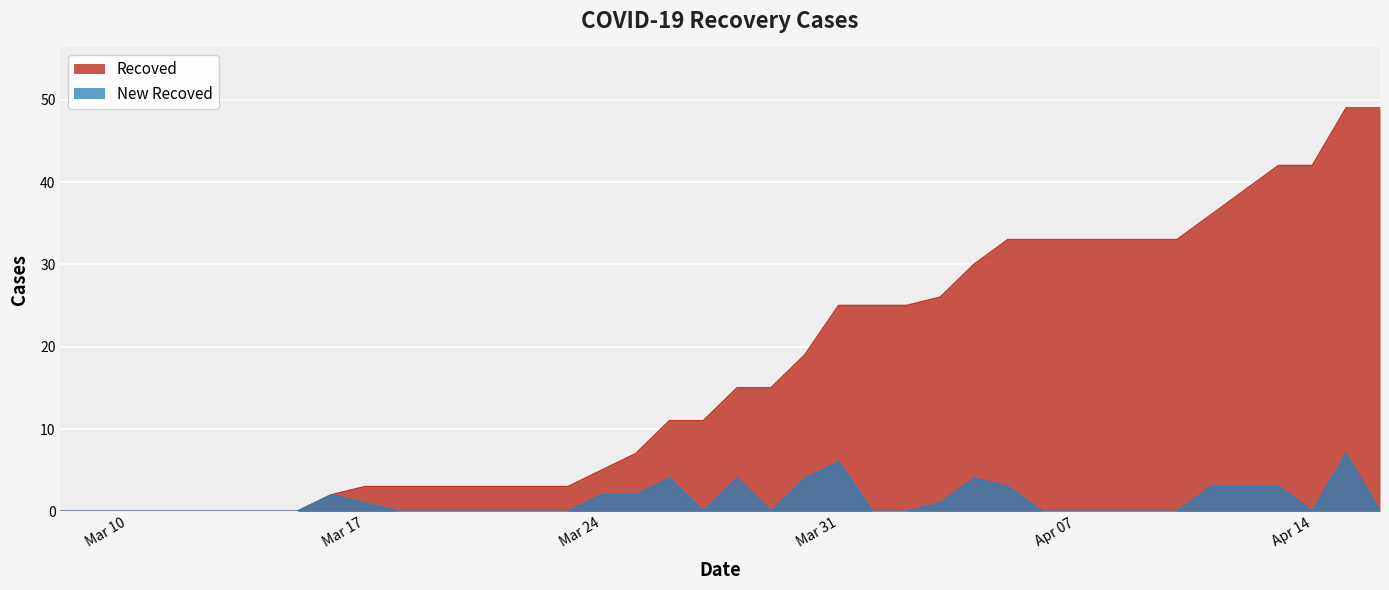

List the series in order of their overall mean, highest first.

Recoved, New Recoved